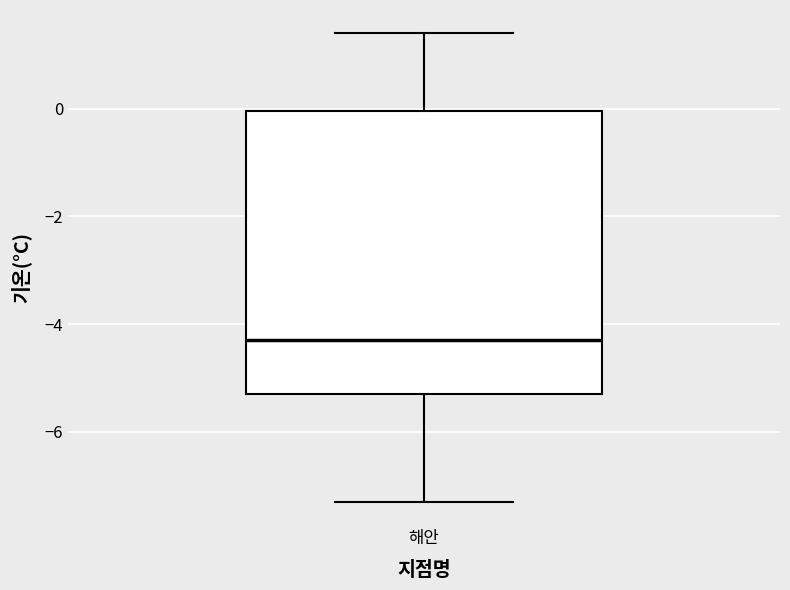

Where does the median line of the box for 해안 sit on the y-axis? The values are not printed on the chart, so give them approximately, as read against the axis.

-4.2